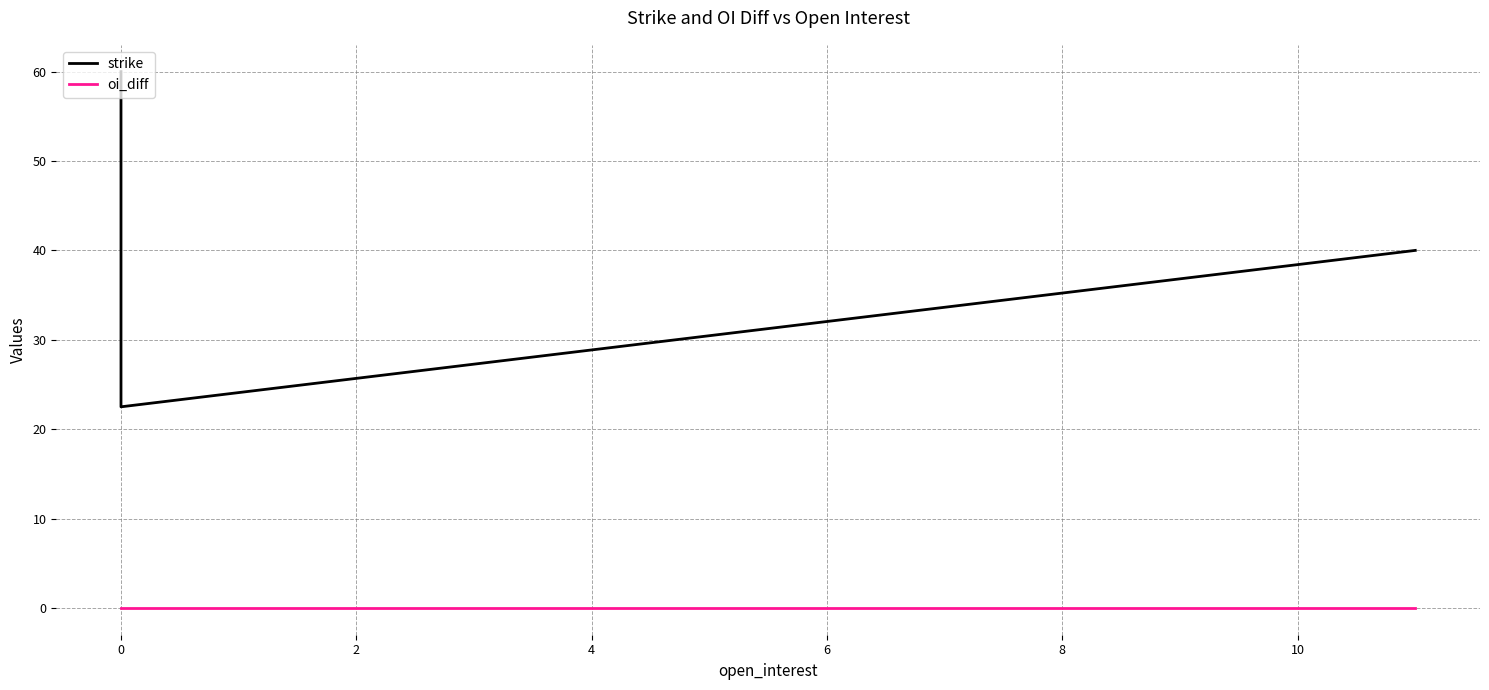

True or false: oi_diff and strike cross at least once.

False